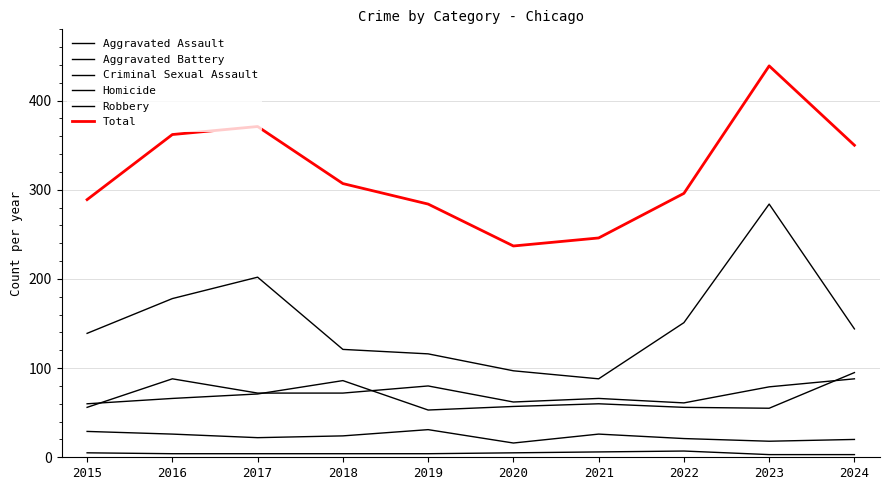

Does the chart have visible grid lines?

Yes